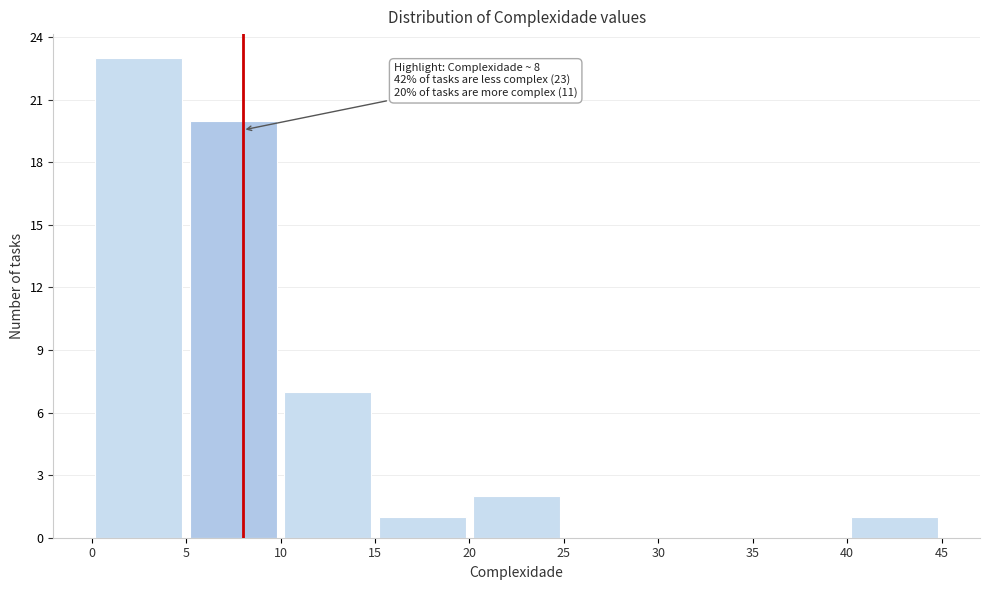

Over which range of the x-axis is the bar tallest?

0 to 5